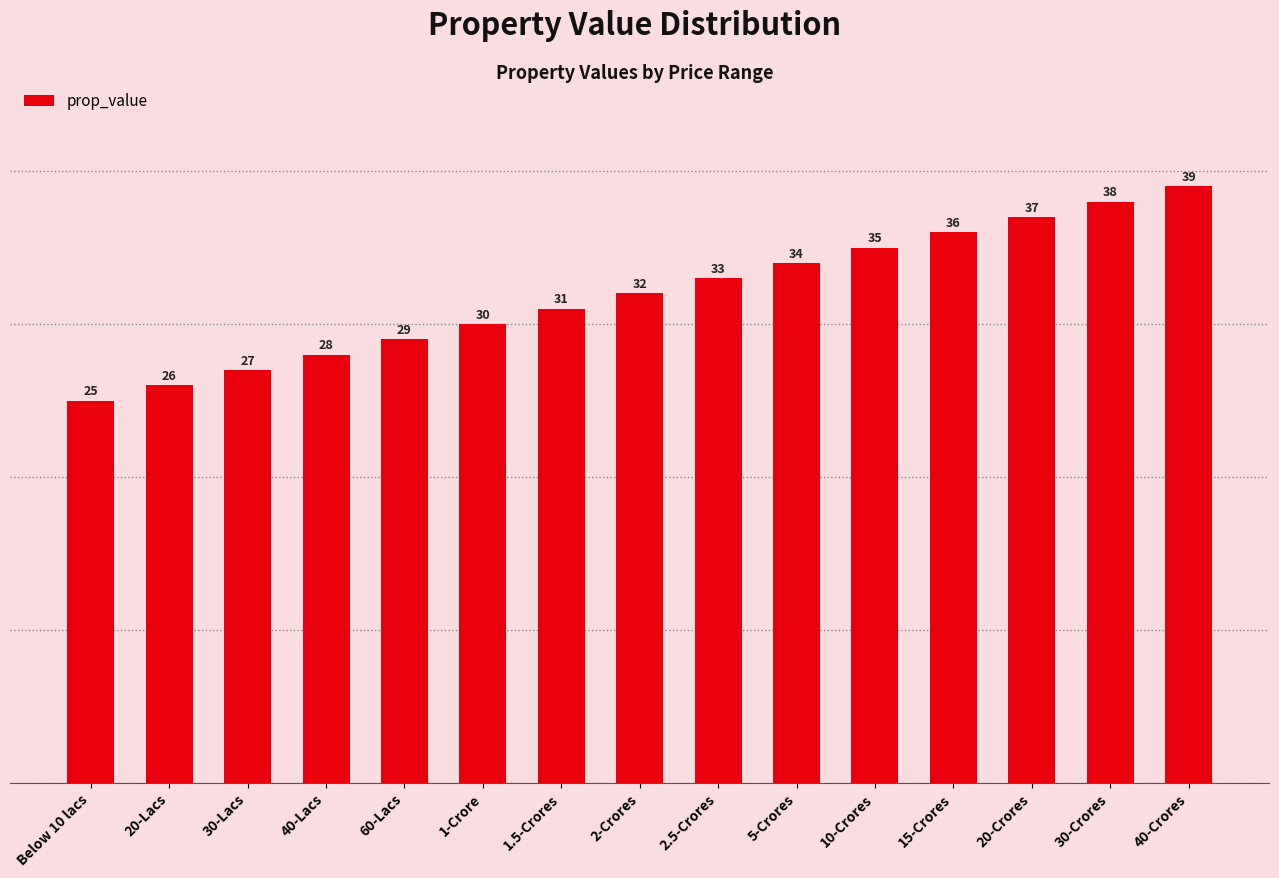

Reading right to left, extract all data points from this chart.

39	38	37	36	35	34	33	32	31	30	29	28	27	26	25